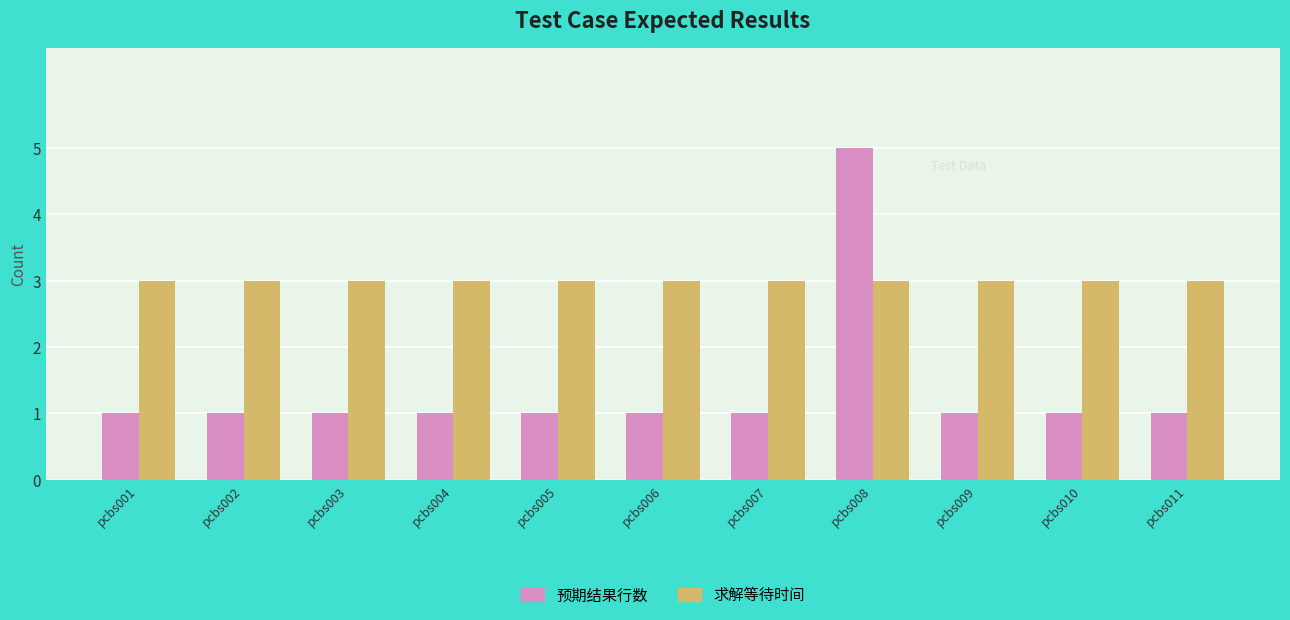

Which series has the largest total across all categories?

求解等待时间